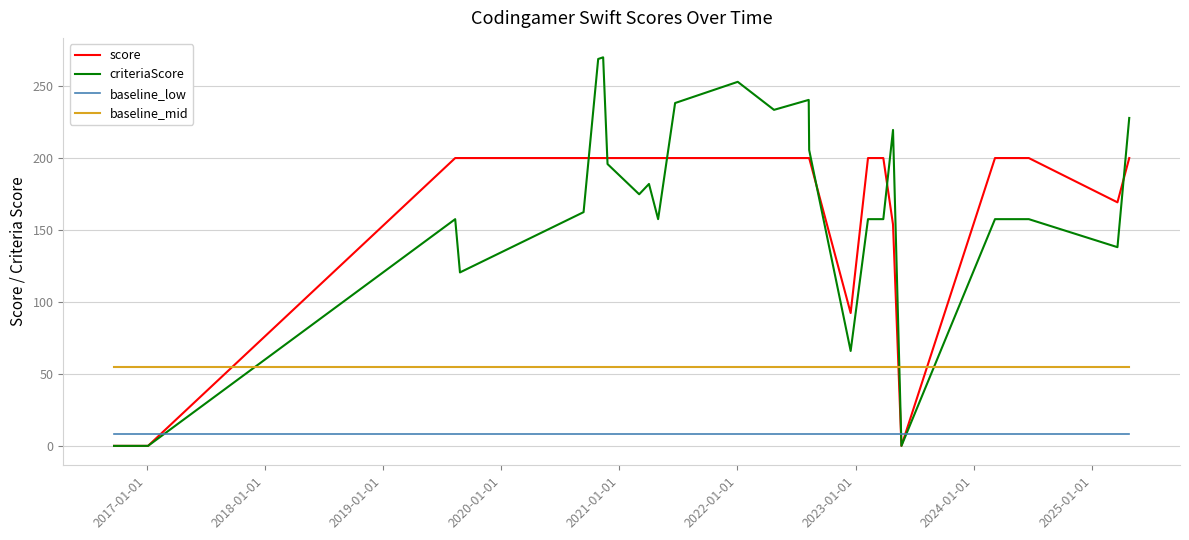

Which series has the largest range (max minus min)?

criteriaScore